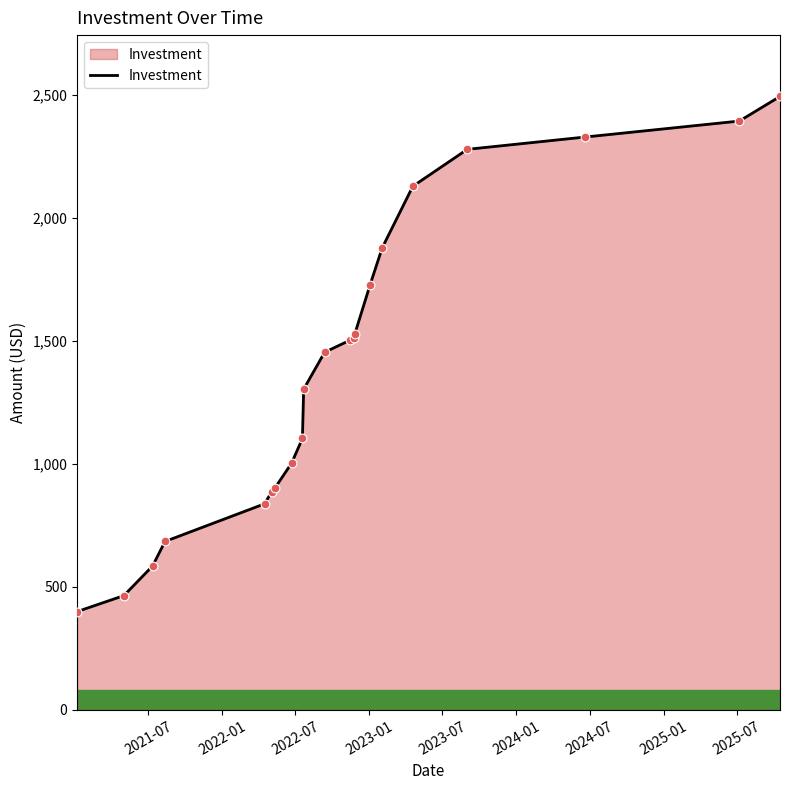

What is the difference between the maximum and minimum values?

2094